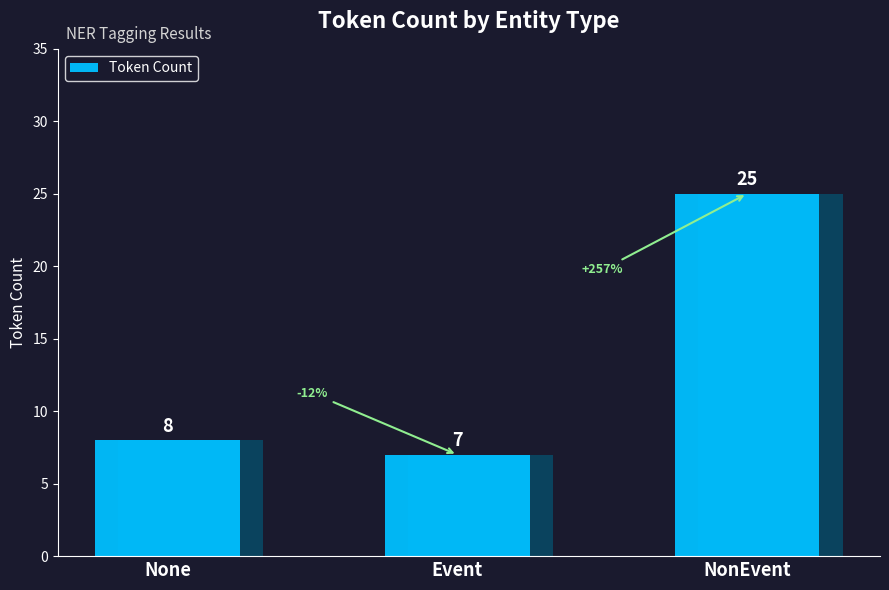

Rank the categories by value from highest to lowest.

NonEvent, None, Event